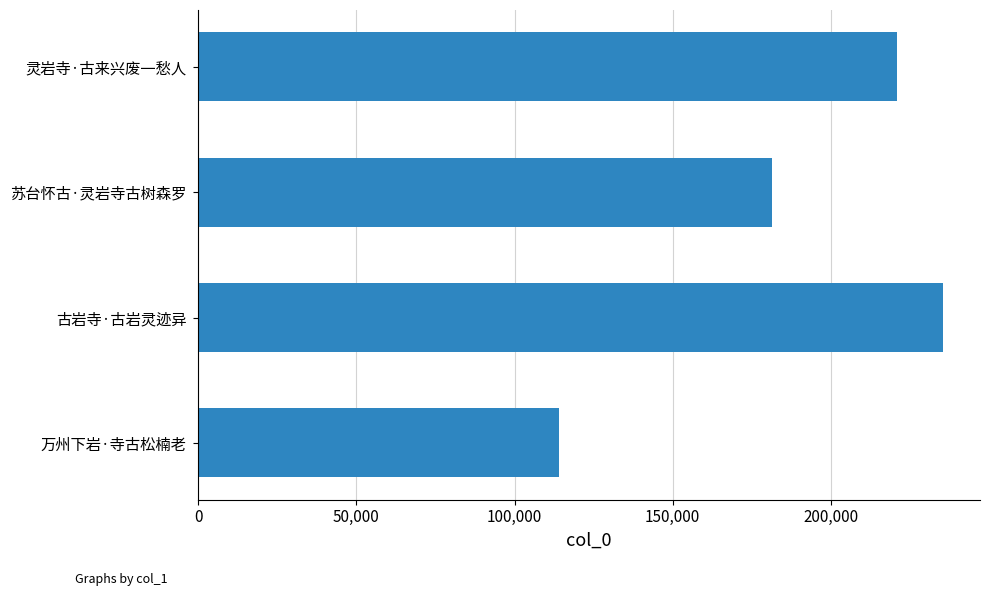

List the labels in order of value, largest first.

古岩寺·古岩灵迹异, 灵岩寺·古来兴废一愁人, 苏台怀古·灵岩寺古树森罗, 万州下岩·寺古松楠老